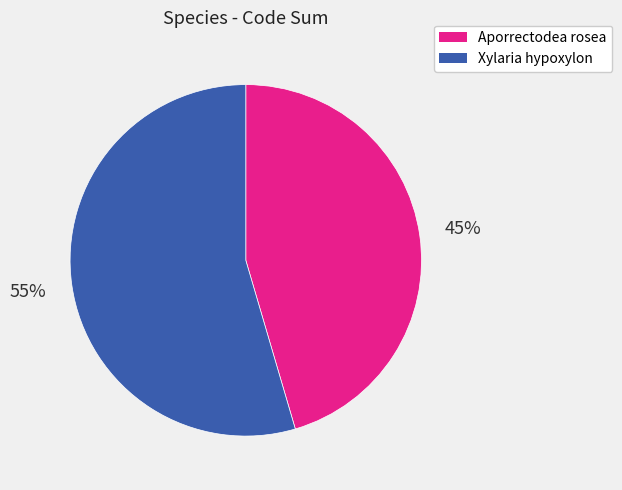

What percentage is the Xylaria hypoxylon slice, to the nearest percent?

55%